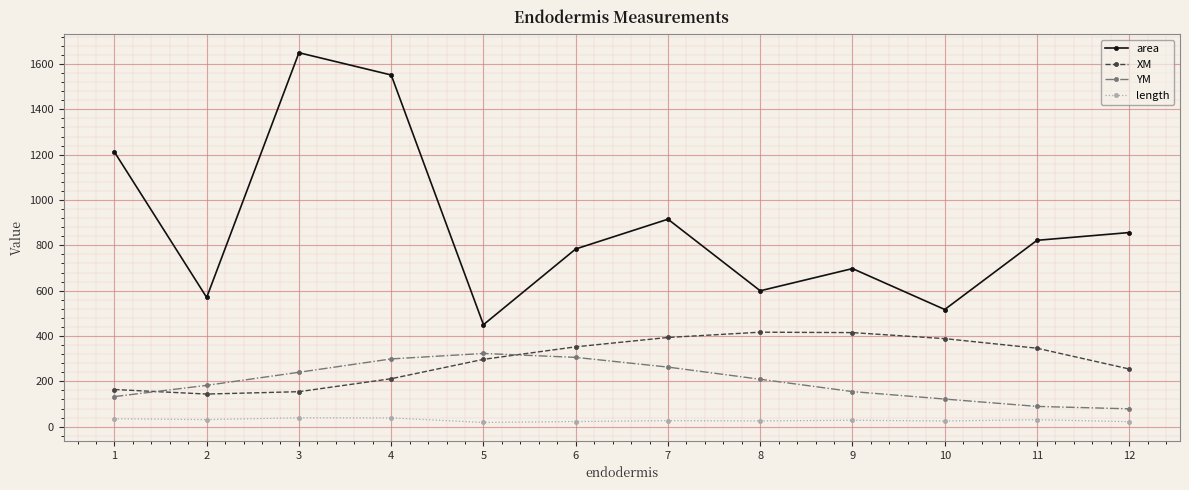

What is the sum of all area values?

10624.8